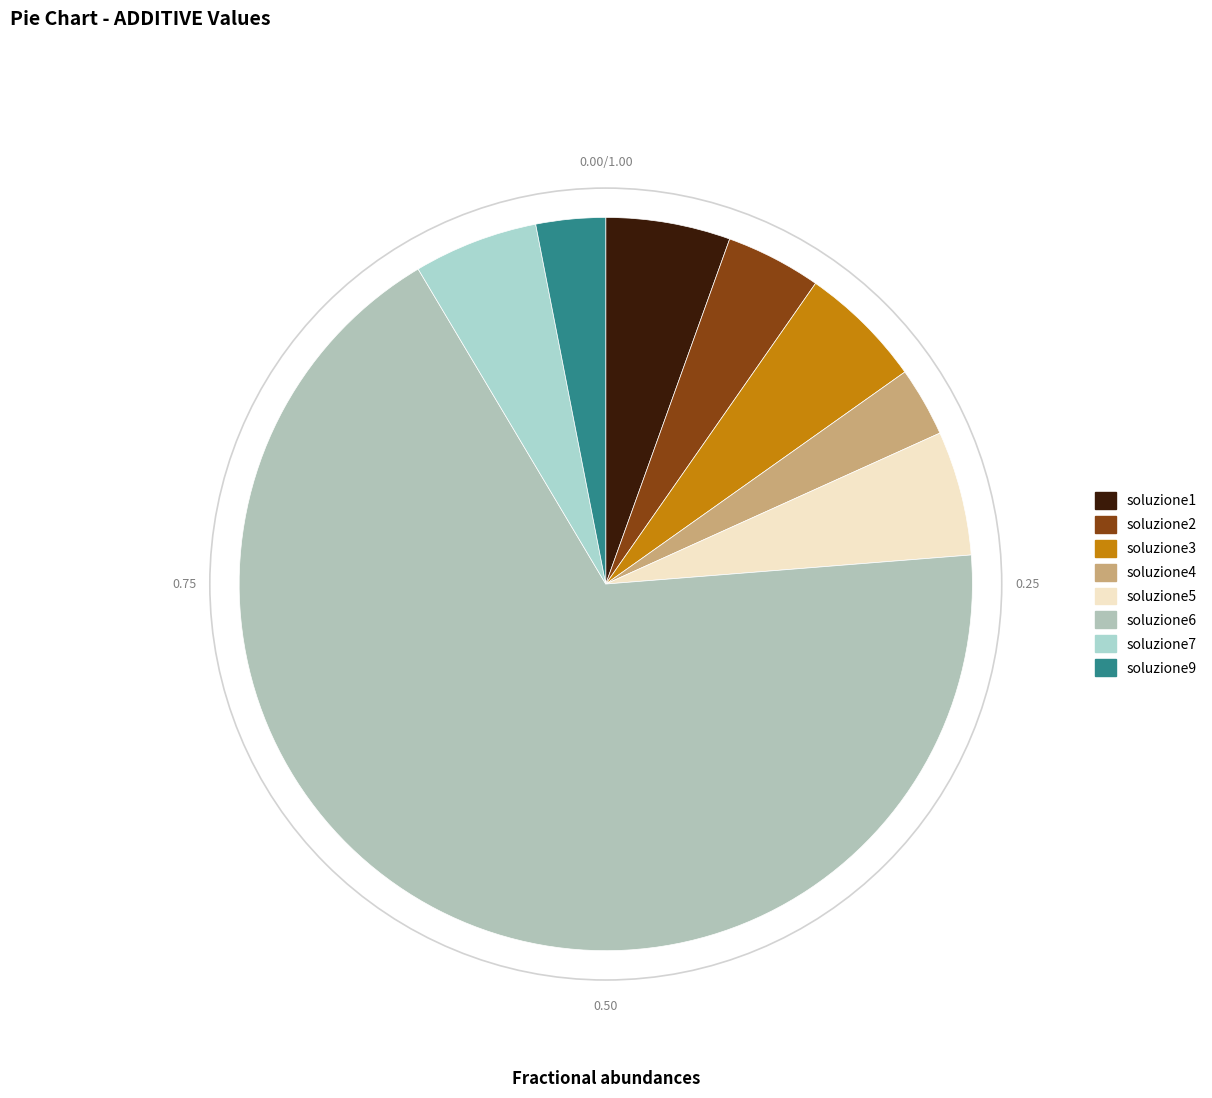

Is there a majority slice in this chart?

Yes